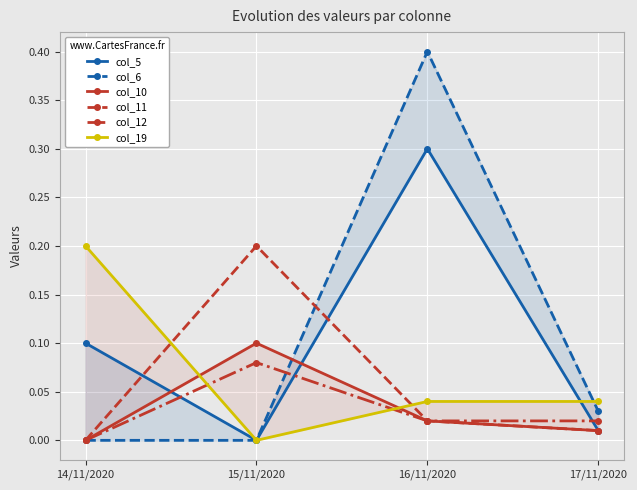

List the series in order of their peak value, lowest first.

col_12, col_10, col_11, col_19, col_5, col_6